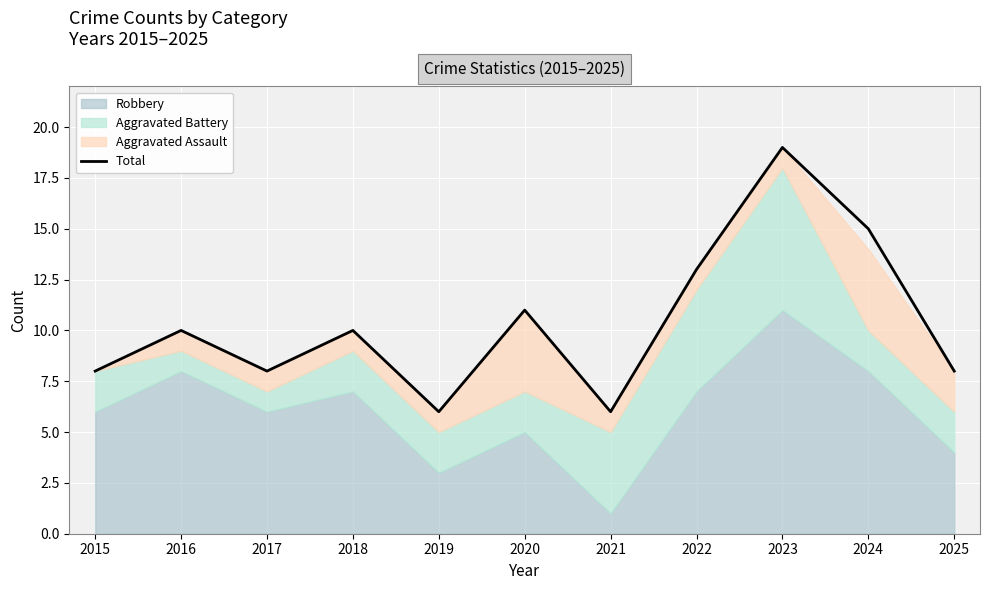

How many interior local valleys (lower than both neighbors) does the data have?

3